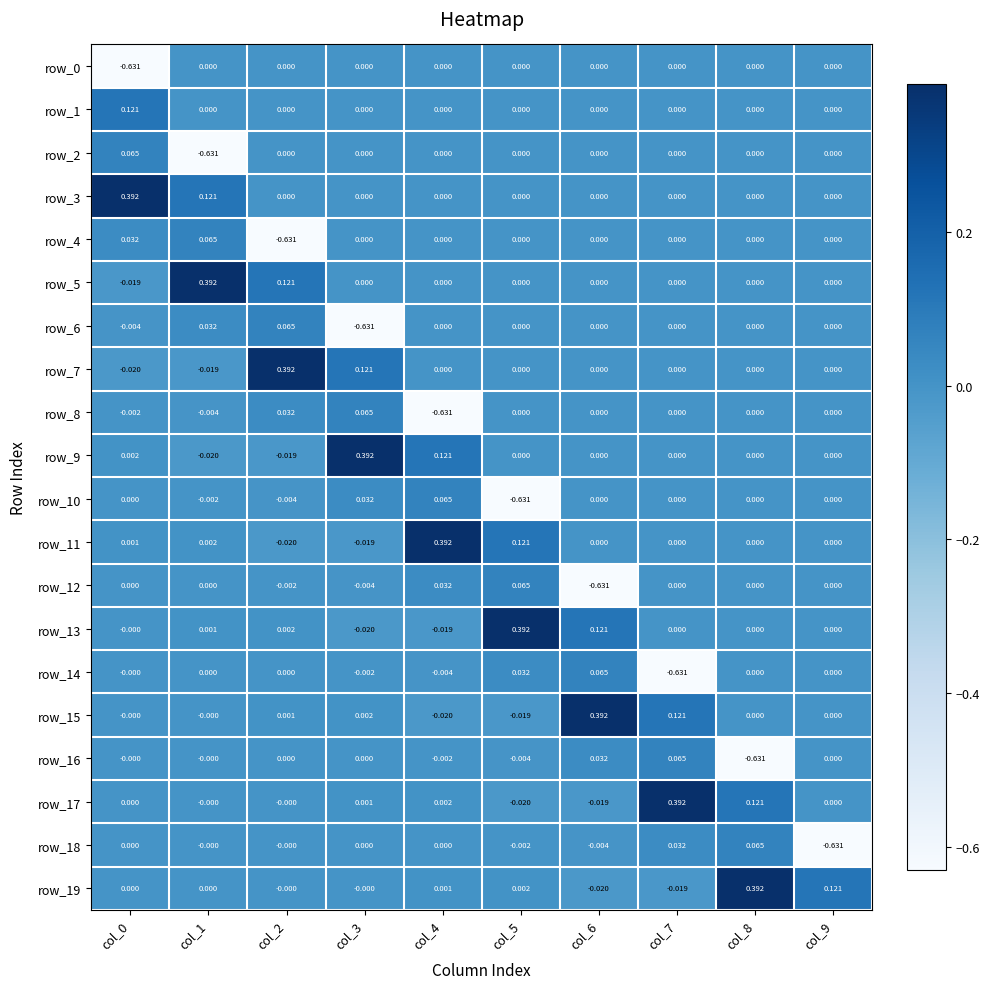

What is the sum of all row_7 values?

0.5